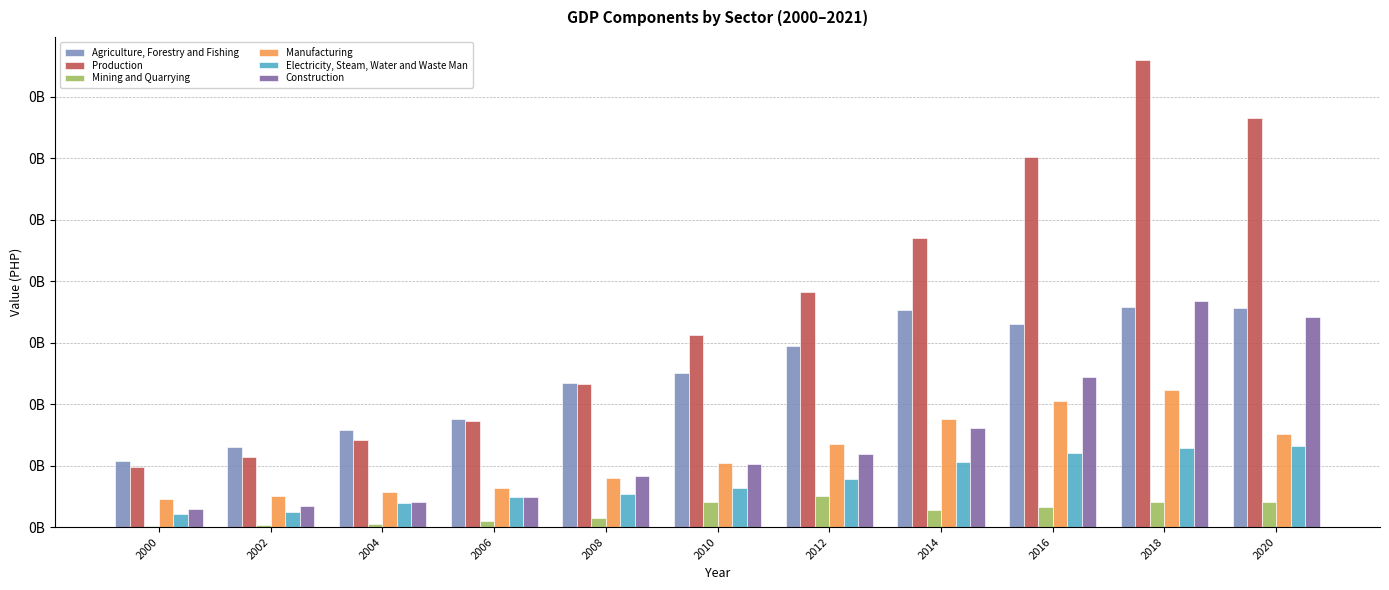

What is the difference between the maximum and minimum values in the Manufacturing series?

44421992